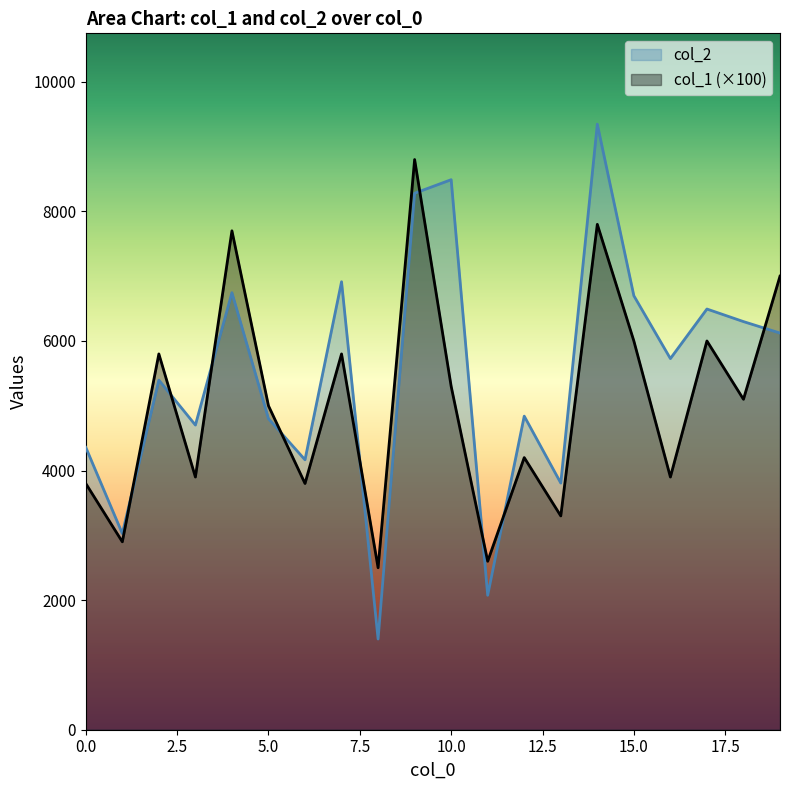

True or false: col_1 has a value of 7138 at 10.

False